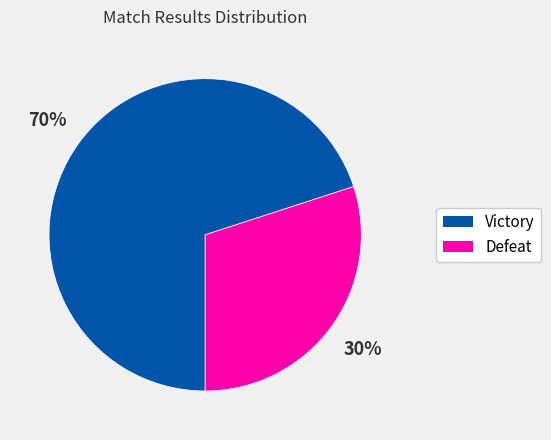

Combined, do Defeat and Victory account for over 50%?

Yes